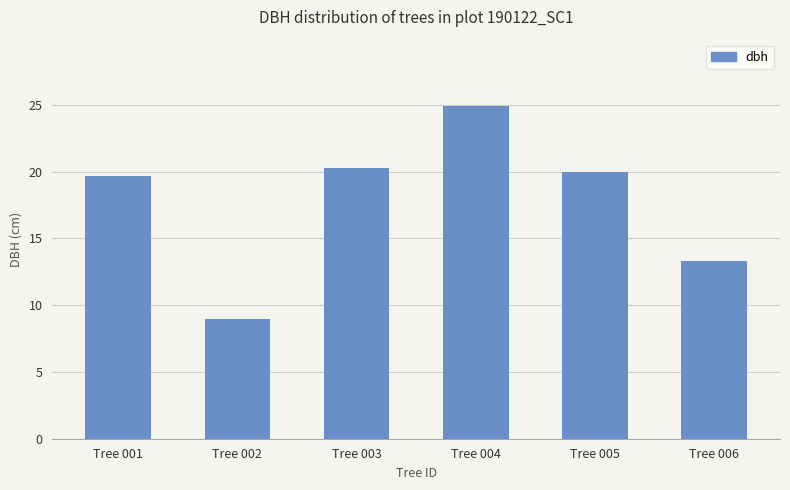

What is the greatest value displayed?

24.9